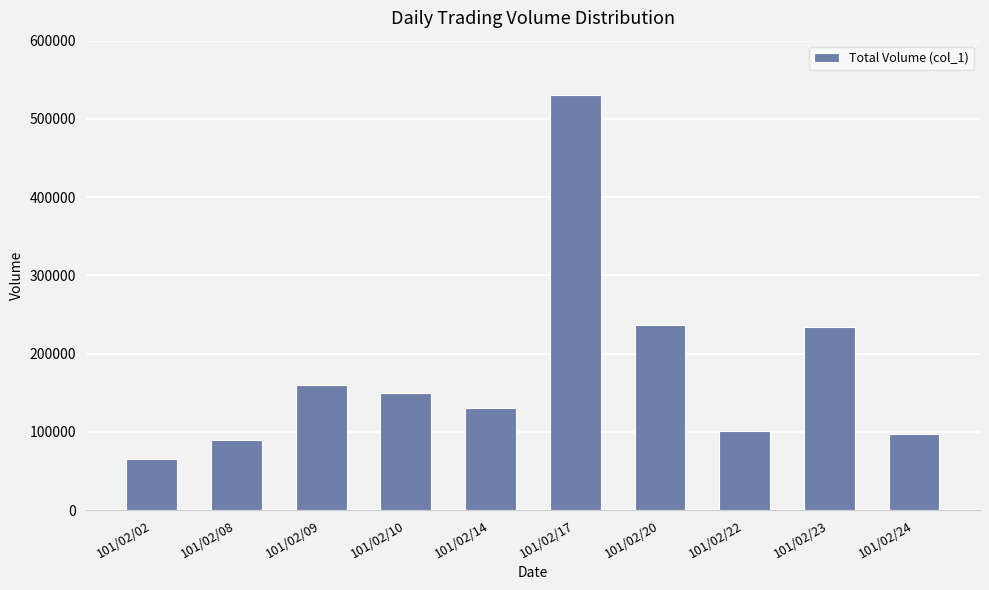

What is the change in value from 101/02/14 to 101/02/20?

+106000